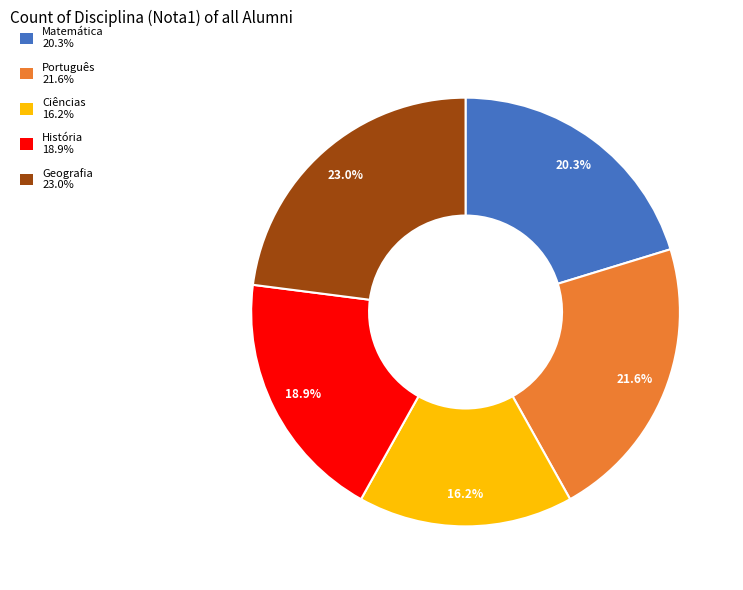

To the nearest percent, what is the difference between the largest and smallest slice percentages?

7%